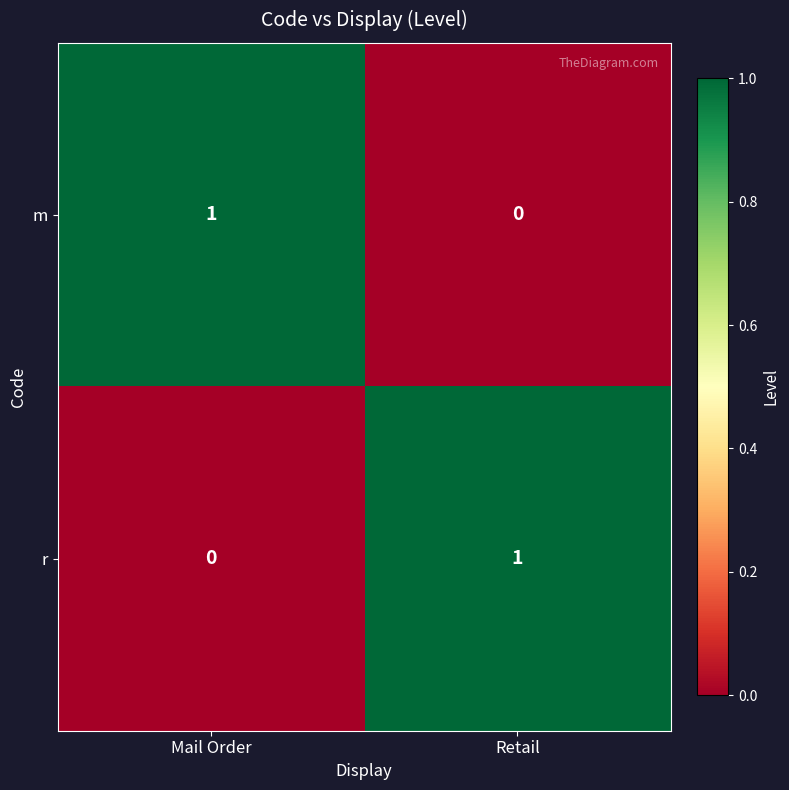

Reading right to left, list all the values displayed in this chart.

m: 0	1
r: 1	0